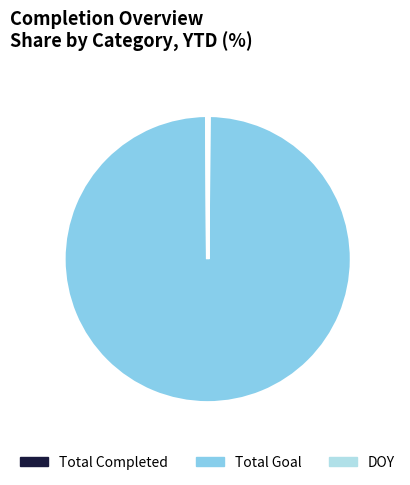

What is the largest slice in the pie chart?

Total Goal